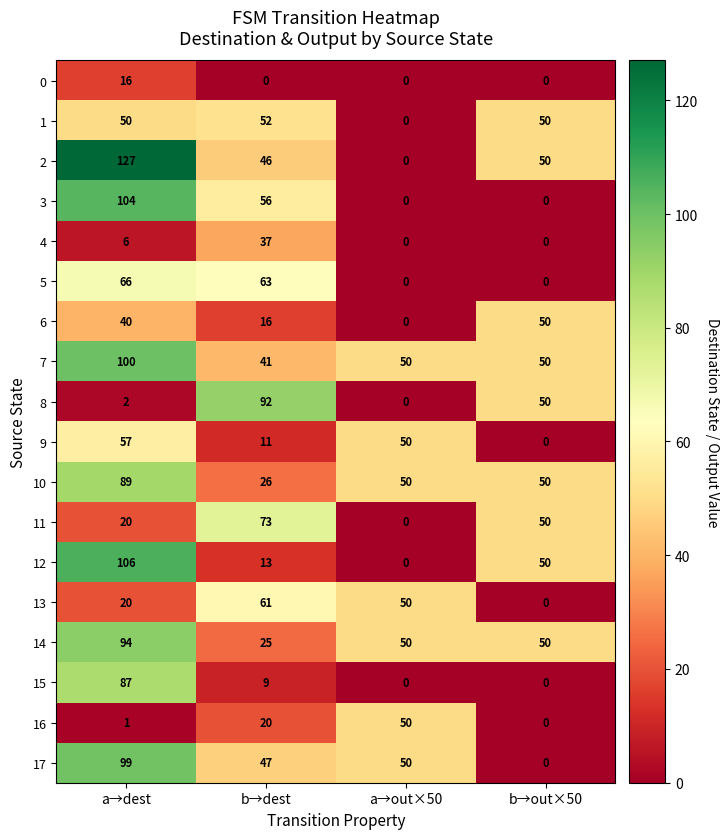

What is the difference between the highest and lowest values at a→dest?

126